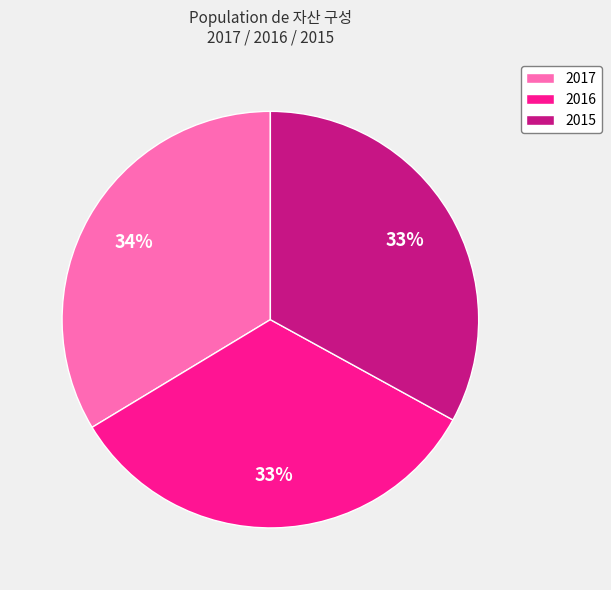

Approximately how many times larger is the value at 2017 compared to 2015?

1.0